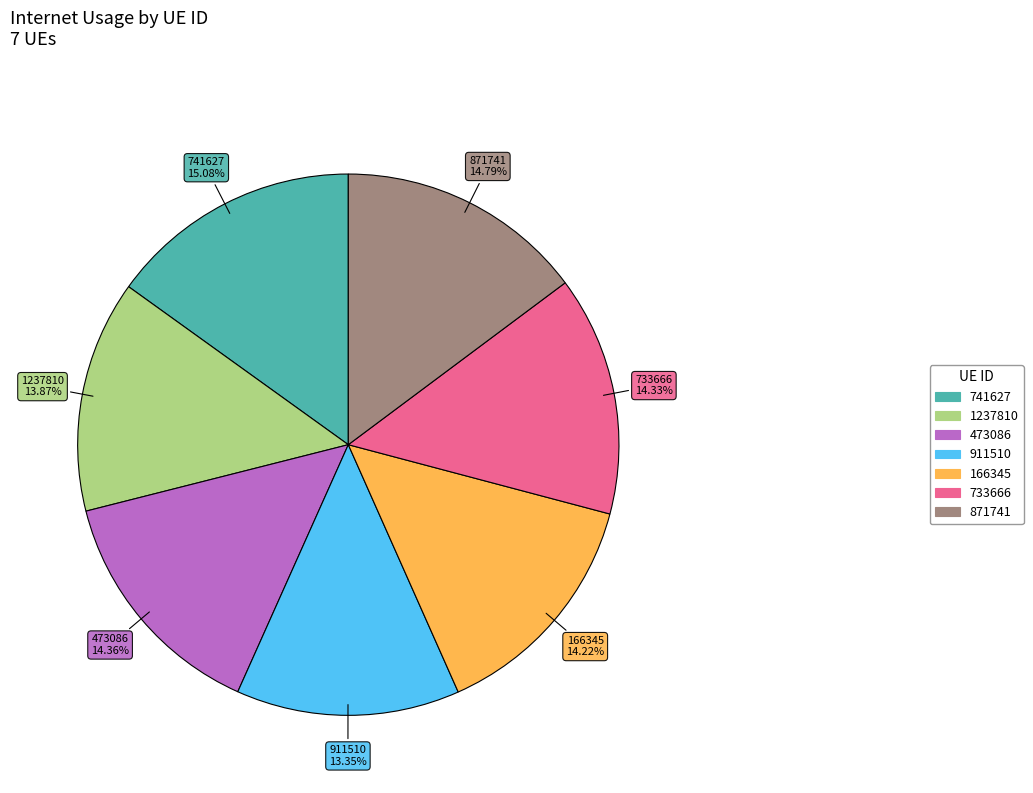

True or false: 166345 accounts for 25% of the total.

False